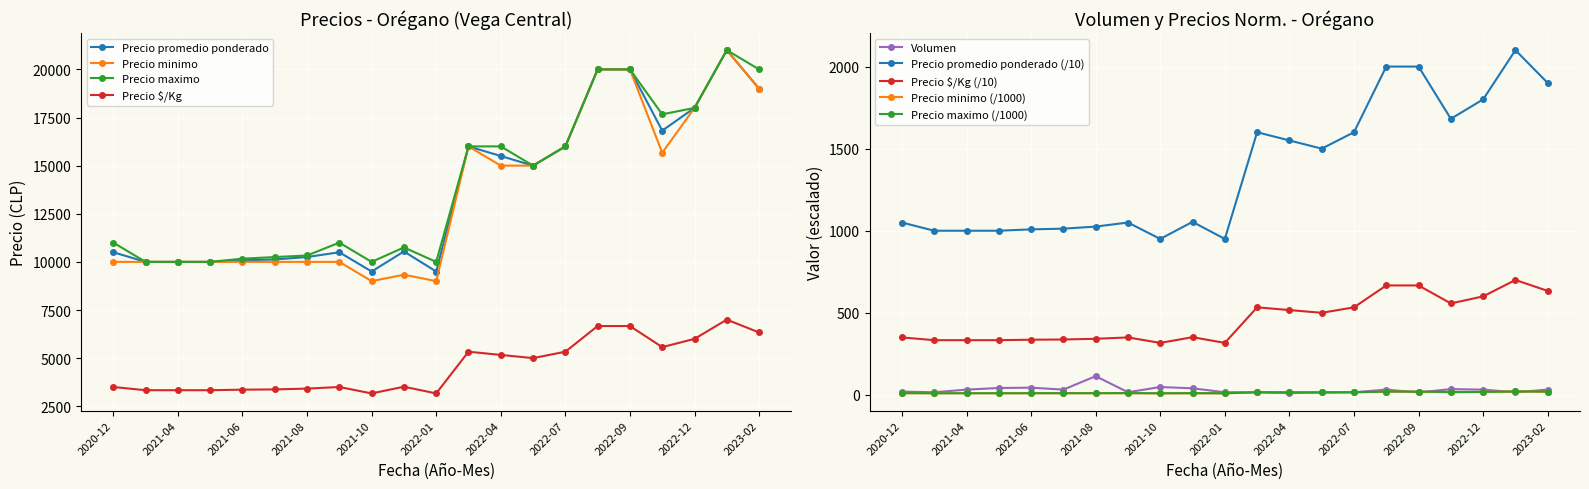

True or false: Precio $/Kg and Precio minimo cross at least once.

False